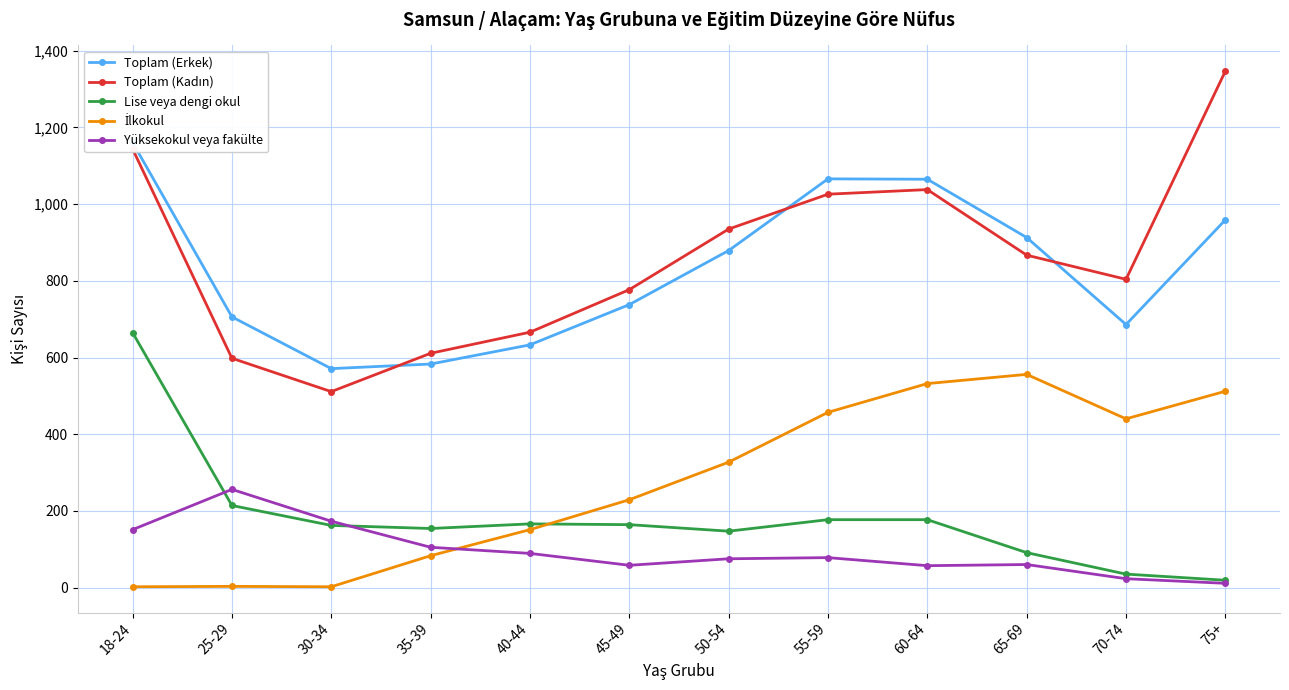

Which series has the largest range (max minus min)?

Toplam (Kadın)